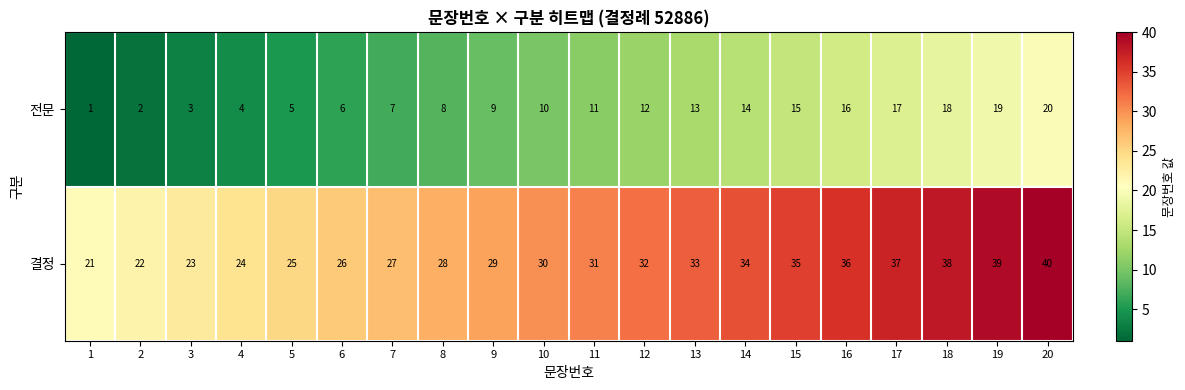

Rank the series at 15 from highest to lowest value.

결정, 전문